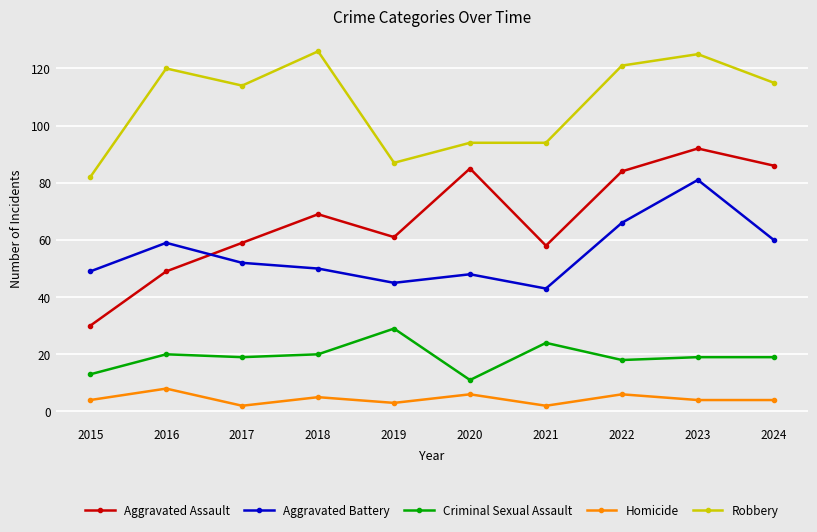

At which category does Aggravated Assault reach its first local peak?

2018